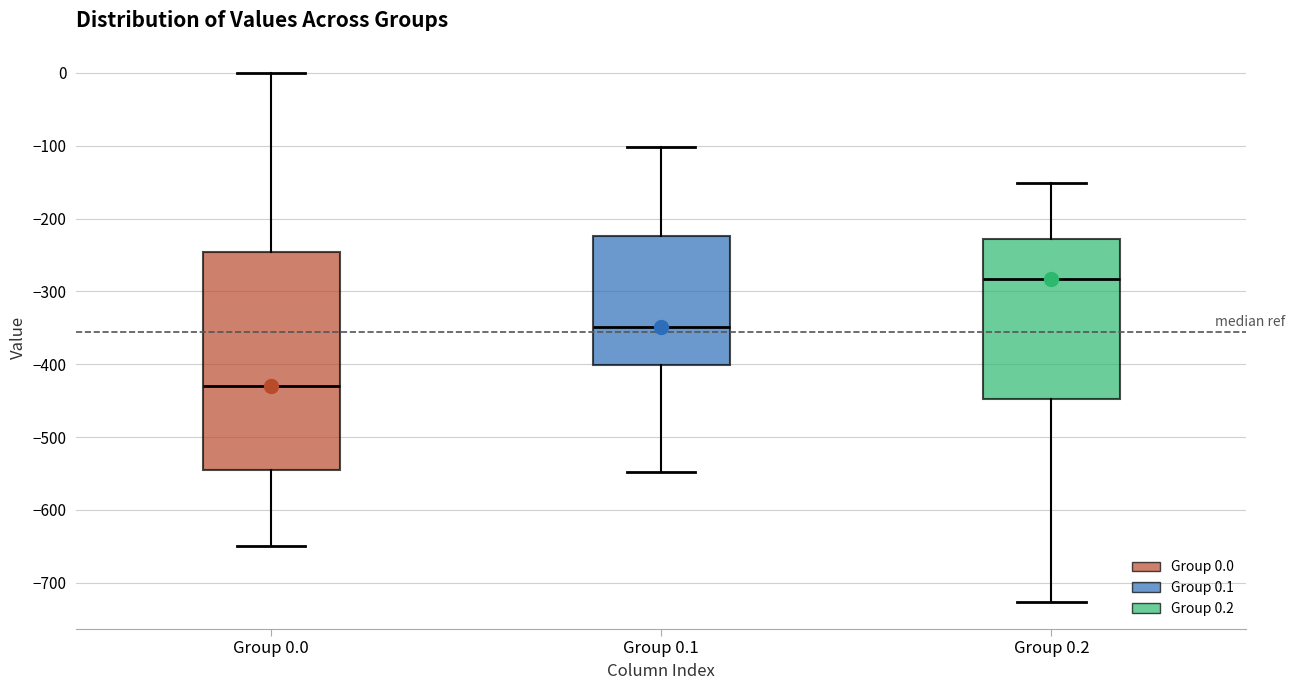

Which box has the lowest median line?

Group 0.0